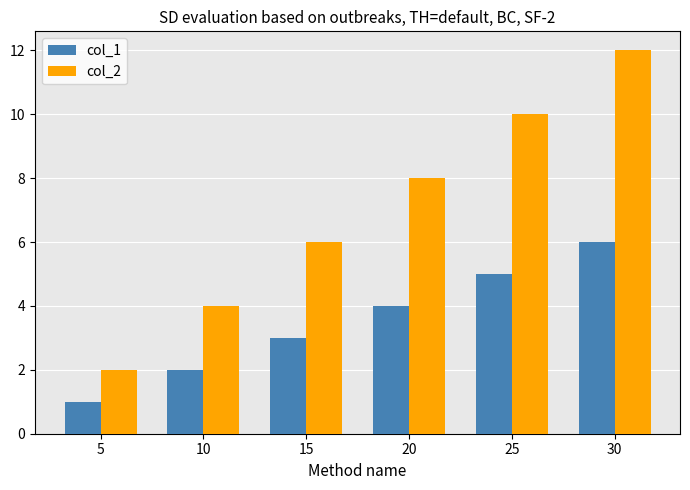

At which label does col_2 reach its peak?

30